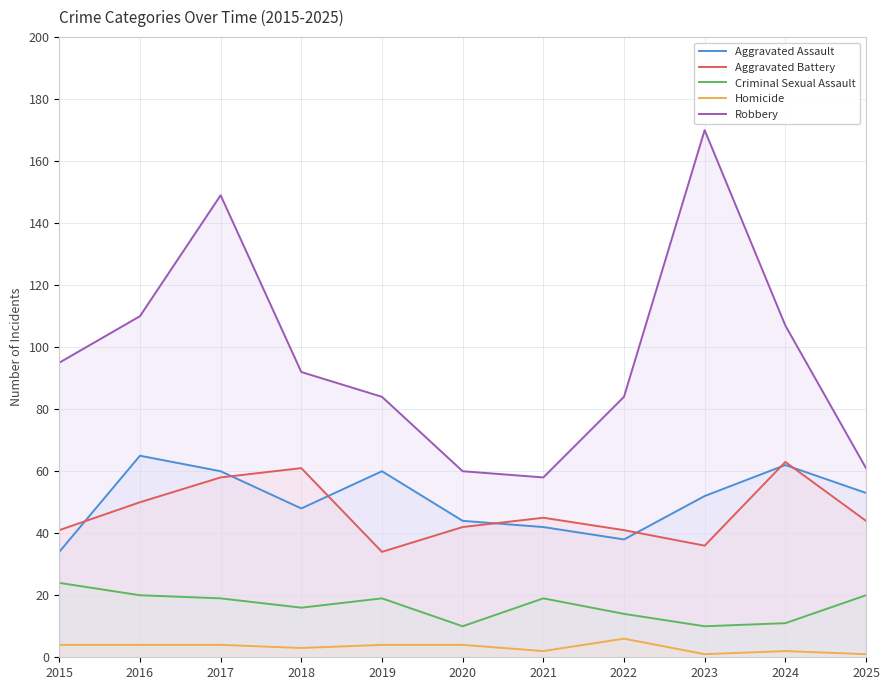

What are all the series names shown in the legend?

Aggravated Assault, Aggravated Battery, Criminal Sexual Assault, Homicide, Robbery